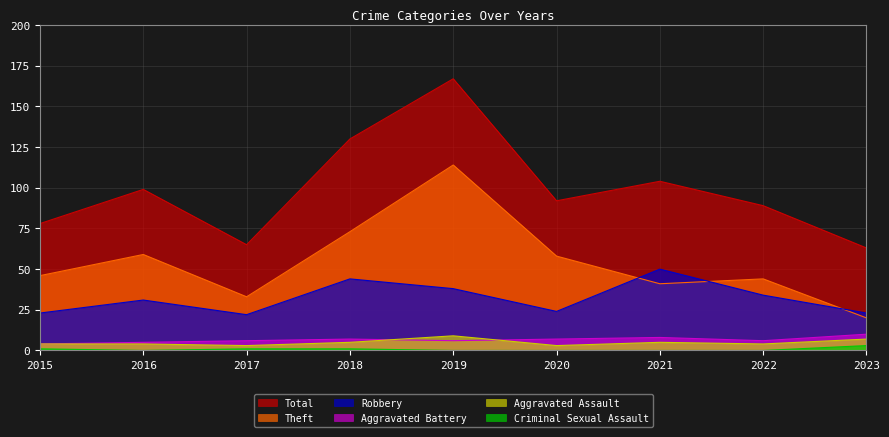

Count the number of categories in the chart.

9